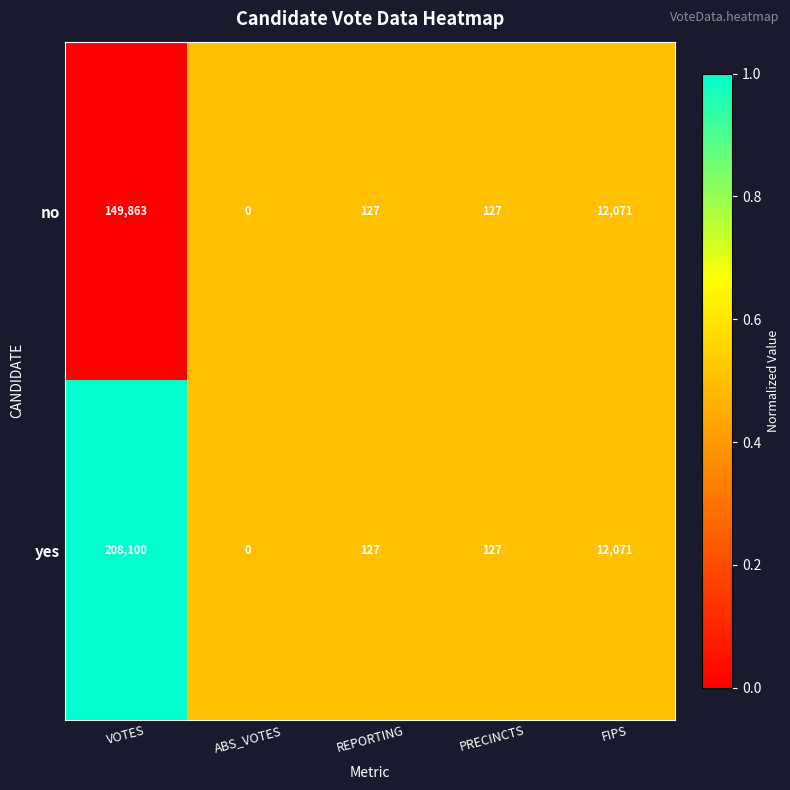

At which category is the sum across all series the highest?

VOTES